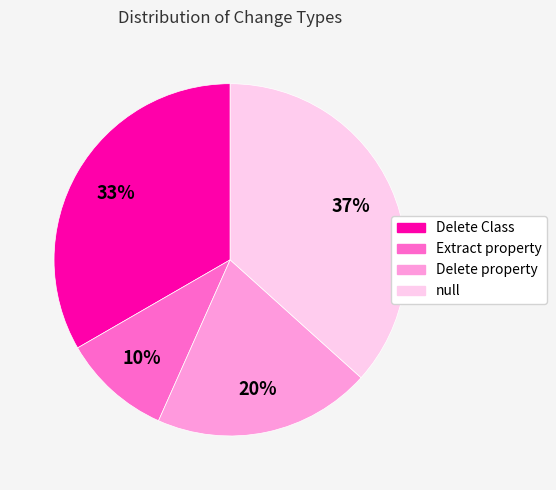

To the nearest percent, what is the difference between the largest and smallest slice percentages?

27%